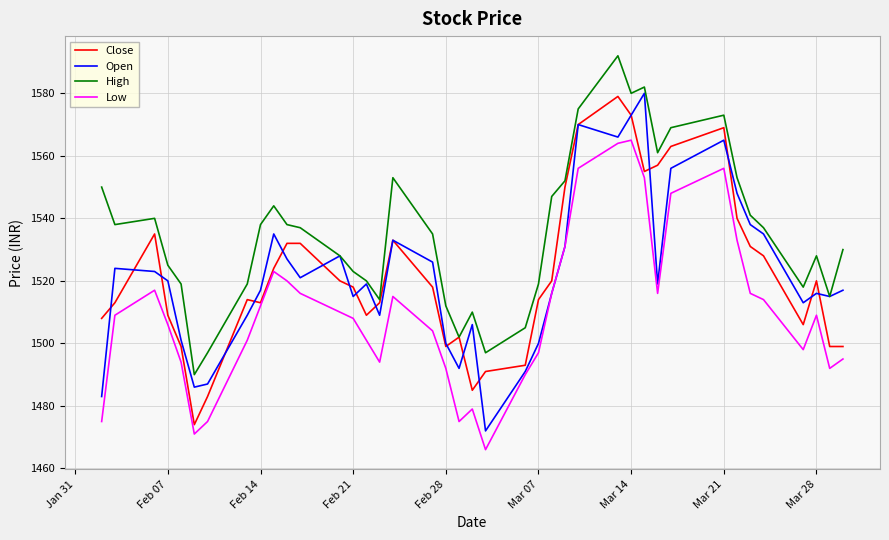

What are all the series names shown in the legend?

Close, Open, High, Low